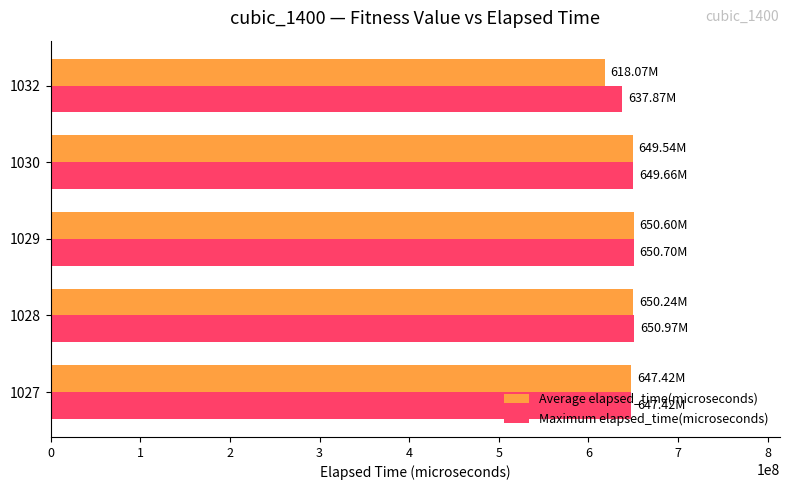

What is the sum of all Maximum elapsed_time(microseconds) values?

3236616432.0